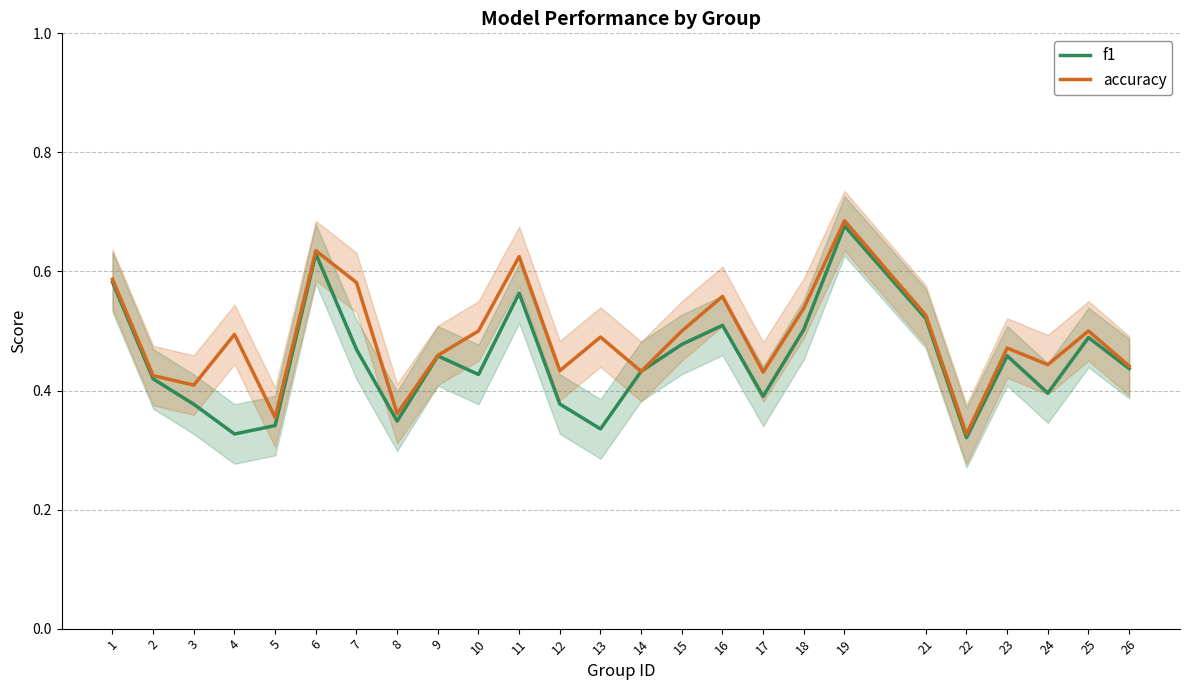

Reading left to right, list all the values displayed in this chart.

f1: 0.6	0.4	0.4	0.3	0.3	0.6	0.5	0.3	0.5	0.4	0.6	0.4	0.3	0.4	0.5	0.5	0.4	0.5	0.7	0.5	0.3	0.5	0.4	0.5	0.4
accuracy: 0.6	0.4	0.4	0.5	0.4	0.6	0.6	0.4	0.5	0.5	0.6	0.4	0.5	0.4	0.5	0.6	0.4	0.5	0.7	0.5	0.3	0.5	0.4	0.5	0.4